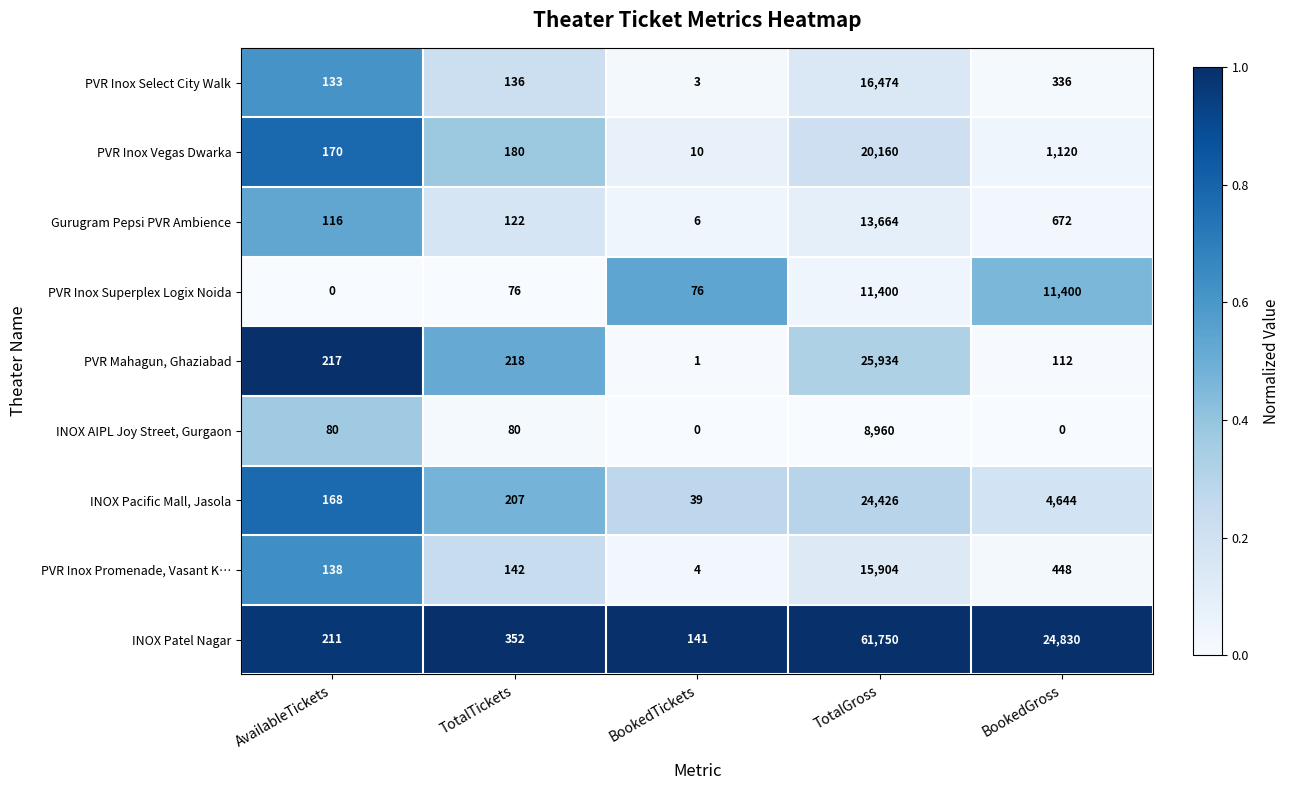

Which series has the largest range (max minus min)?

INOX Patel Nagar